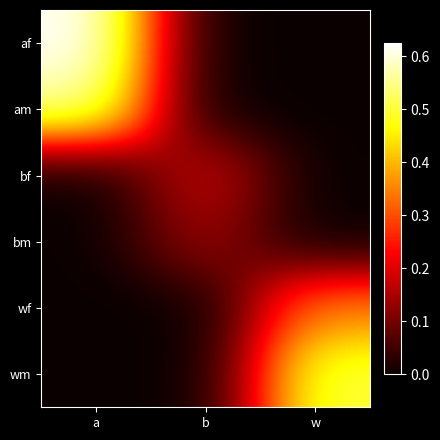

Which has a higher value, w or a?

a